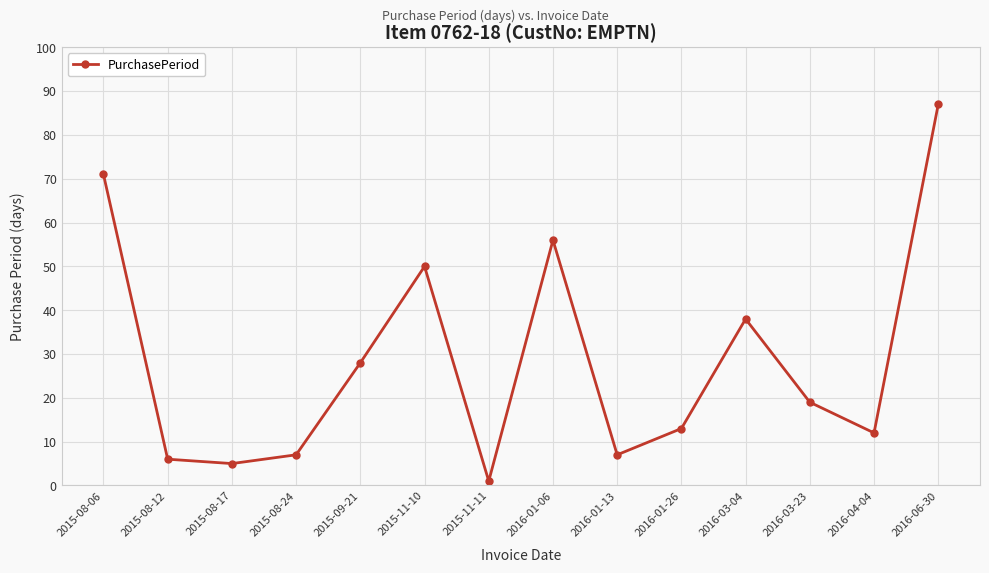

What is the ratio of the value at 2016-01-13 to the value at 2016-03-23?

0.4